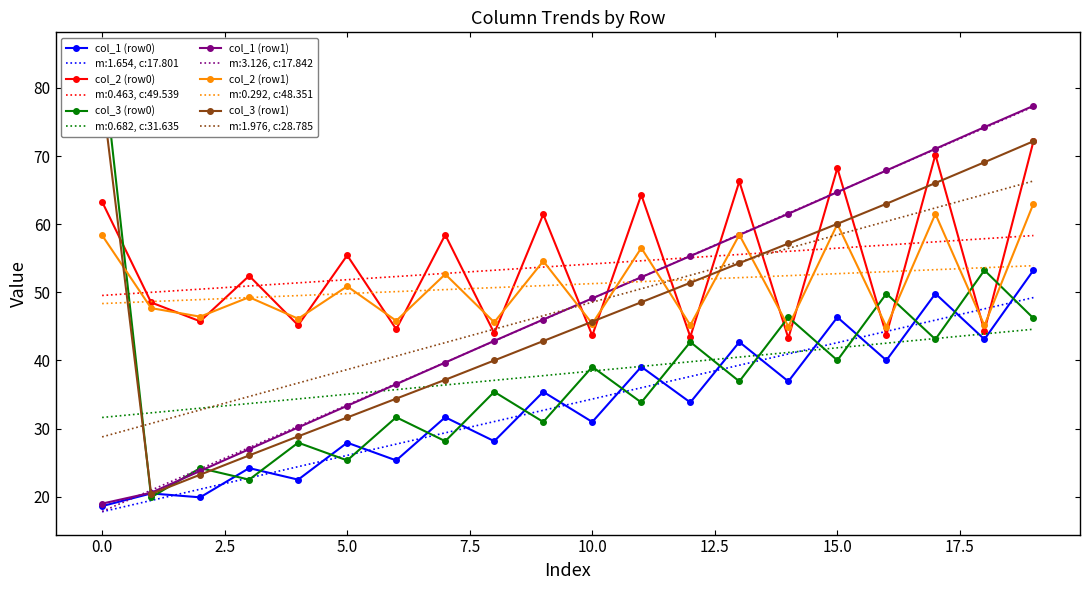

The m:3.126, c:17.842 series shows 111.5 at 15.0. True or false?

False